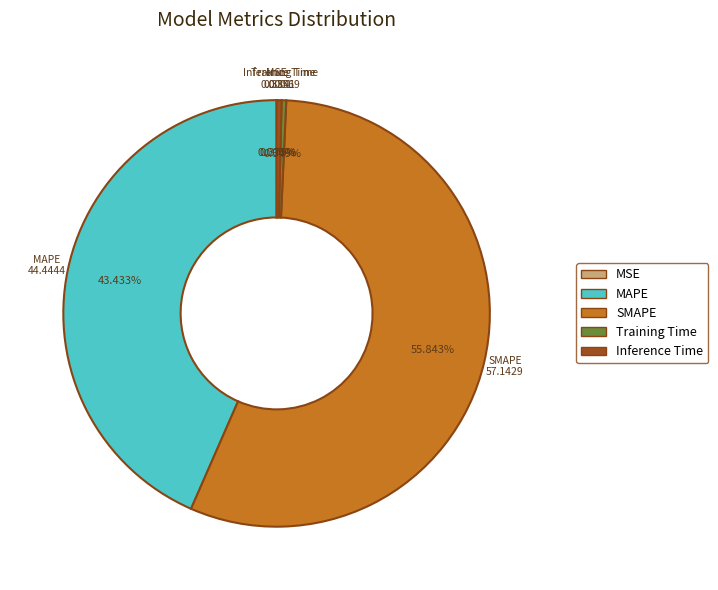

Which slice is the largest?

SMAPE